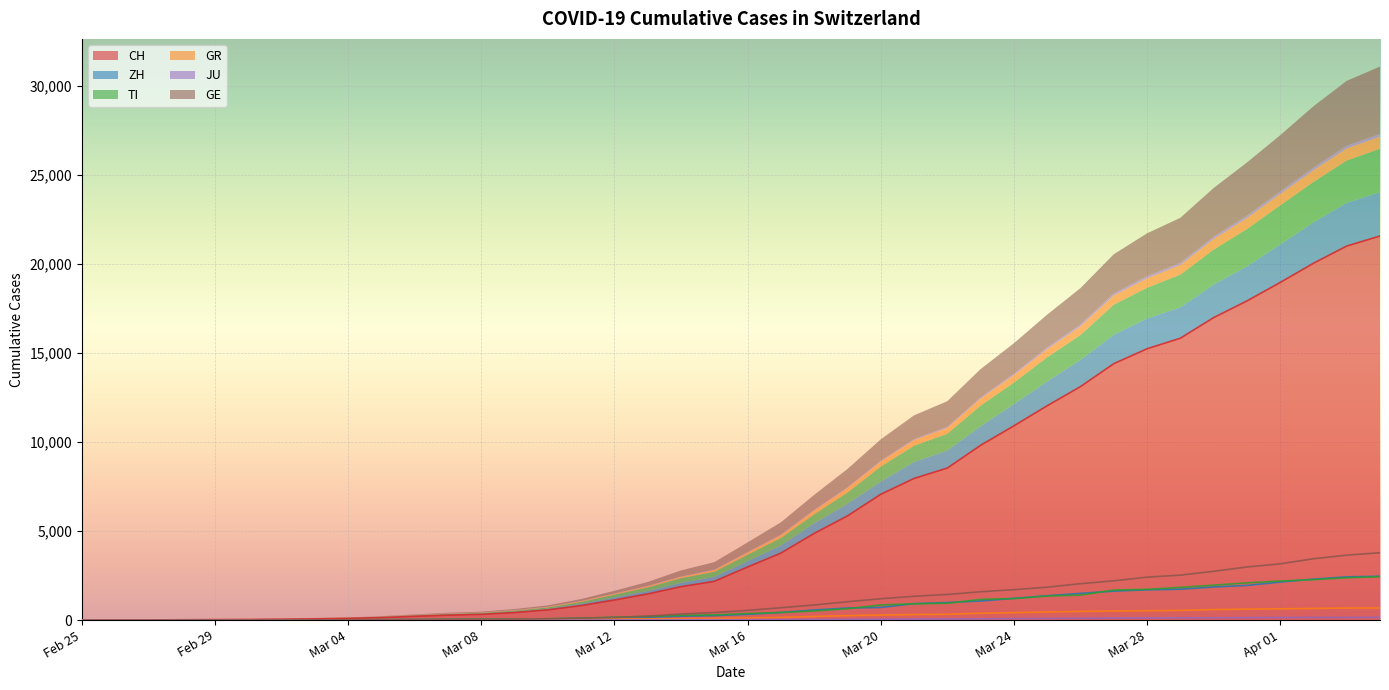

True or false: ZH and JU intersect in this chart.

False